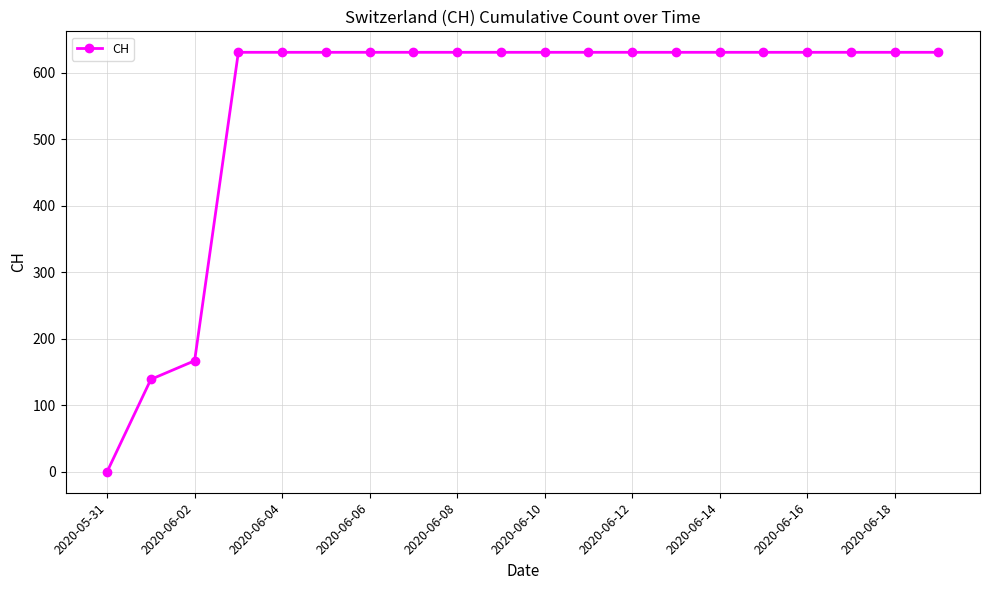

What is the greatest value displayed?

631